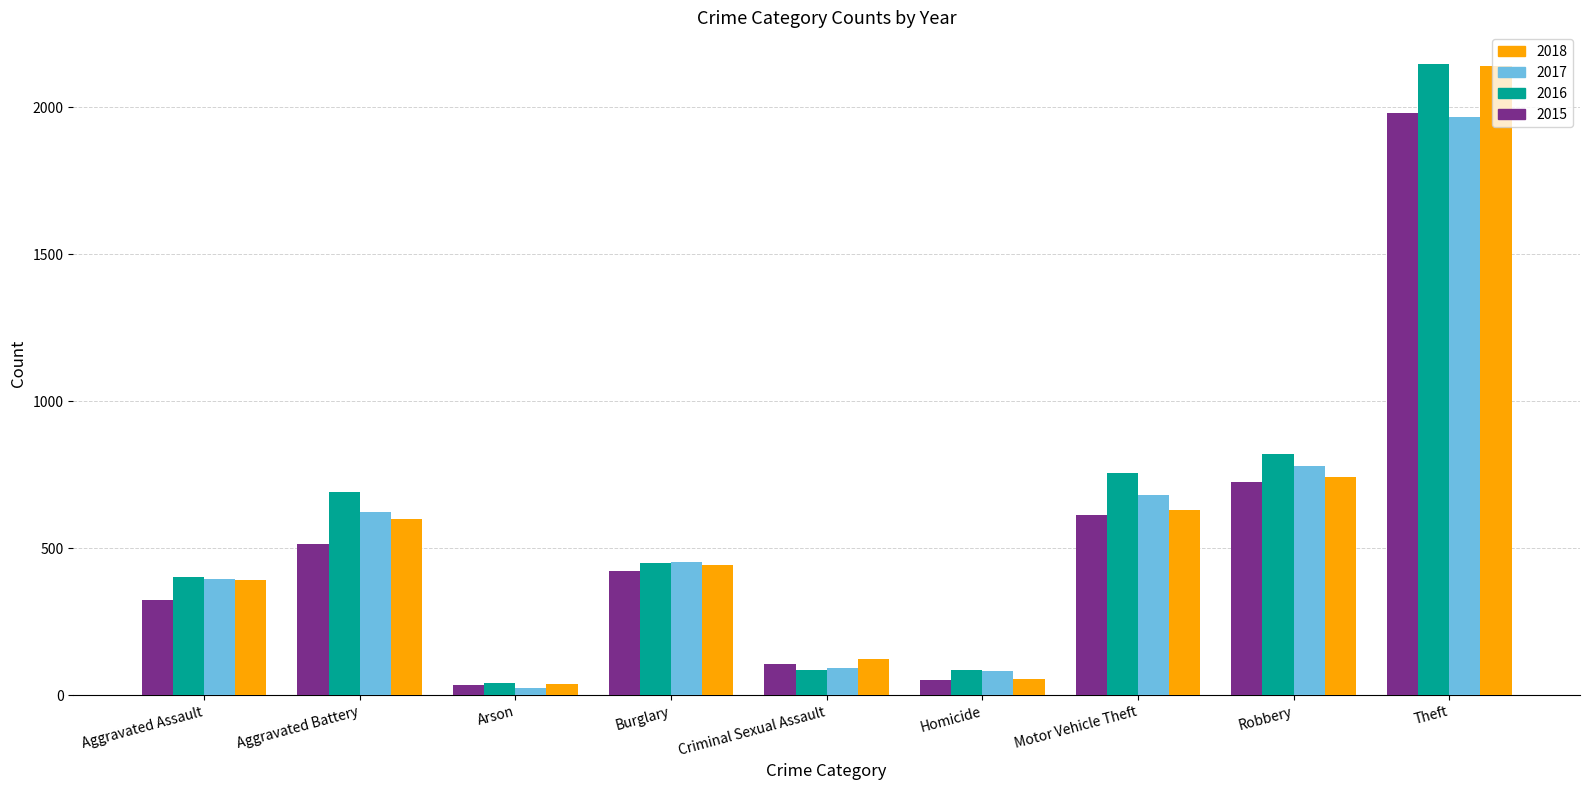

What is the difference between the second highest and minimum values in the 2017 series?

757